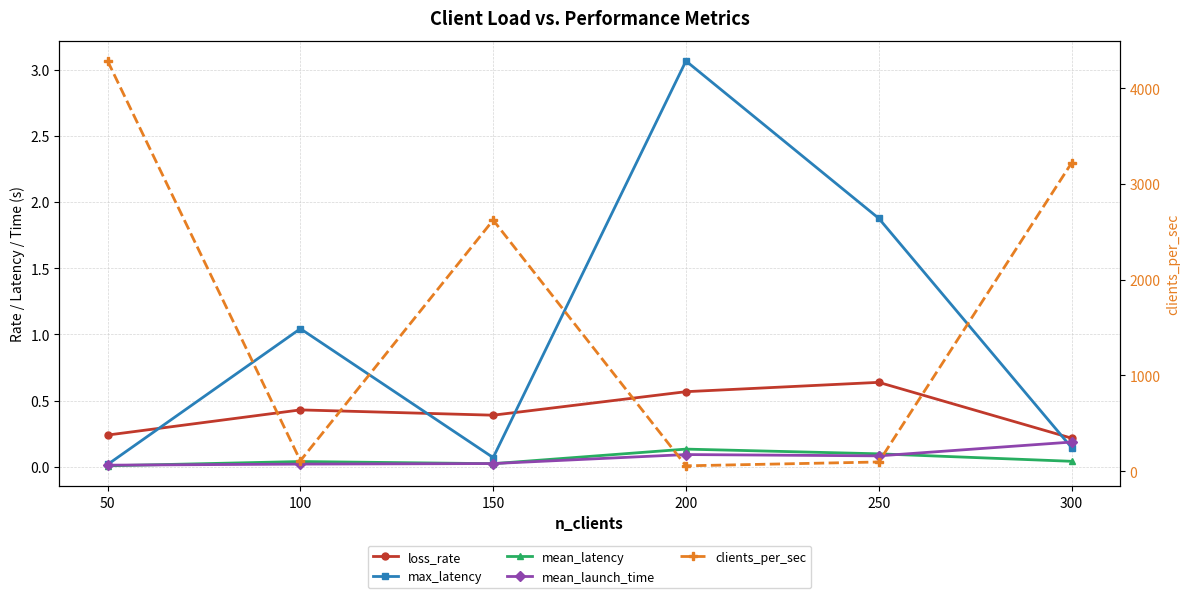

Is the value of clients_per_sec at 200 greater than the value of max_latency at 200?

Yes